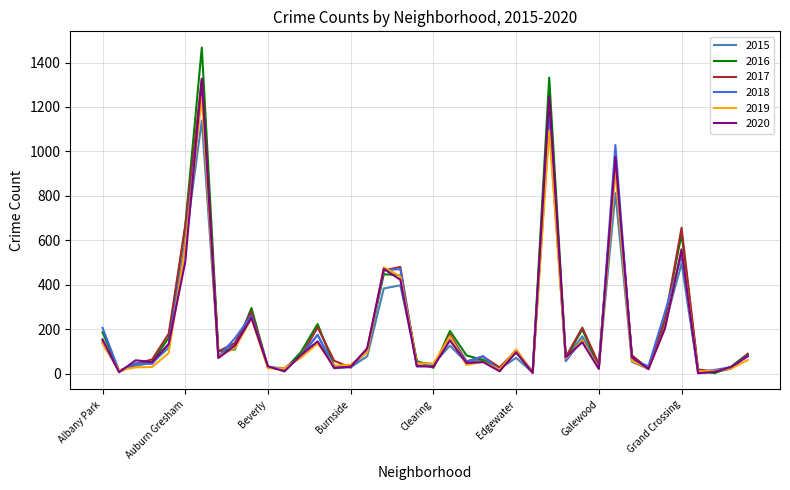

What is the highest value of the 2019 series?

1244